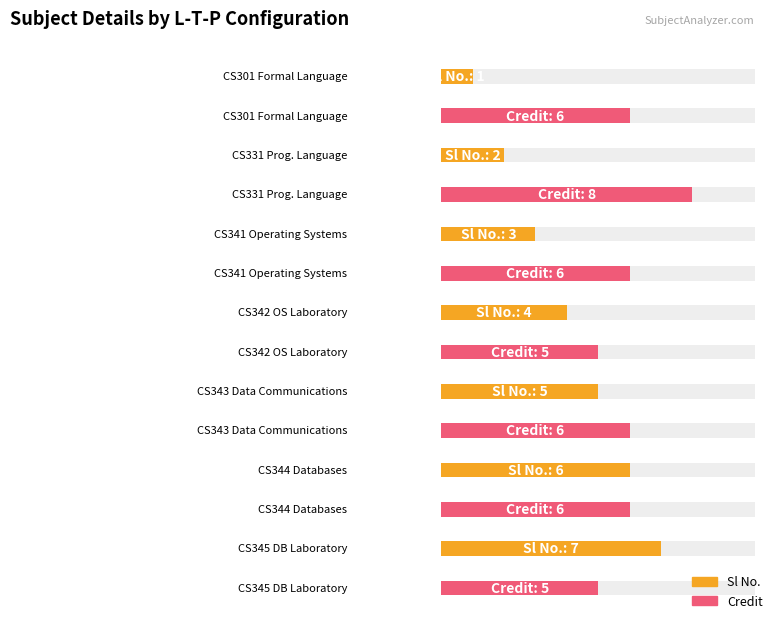

Rank the series by their maximum value, from lowest to highest.

Sl No., Credit